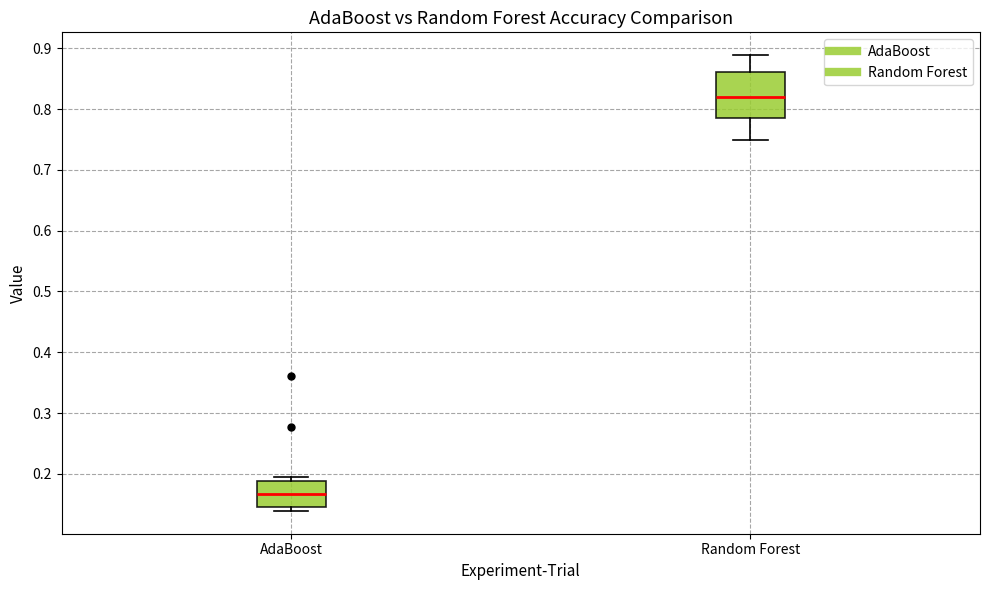

Reading left to right, transcribe this box plot: for each box, give where its median line is, the range the box spans, and where its two whiskers end, as read against the y-axis. The values are not printed on the chart, so give them approximately, as read against the axis.

AdaBoost: median 0.17, box 0.15 to 0.19, whiskers 0.14 to 0.19 (just above the box's upper edge)
Random Forest: median 0.82, box 0.78 to 0.86, whiskers 0.75 to 0.89